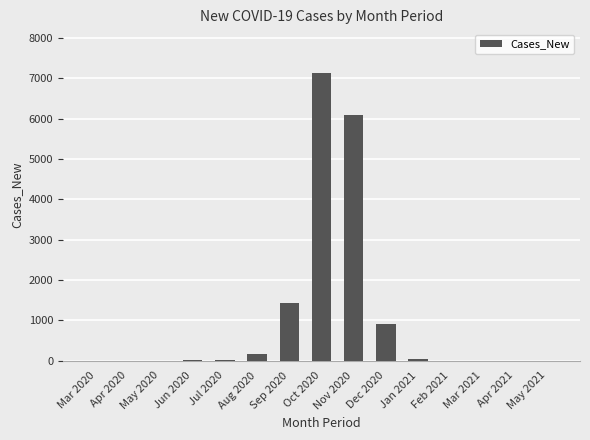

At which label is the value closest to 3574?

Sep 2020